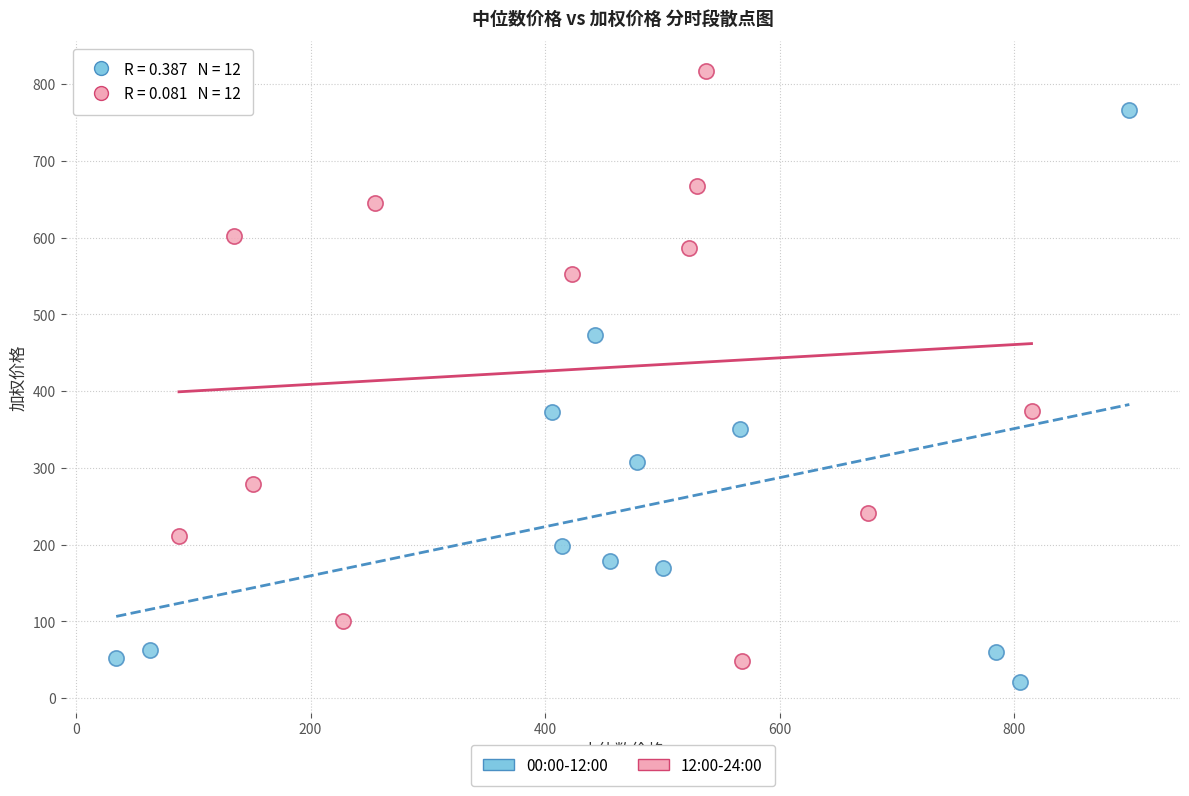

Which series contains the highest Y value?

12:00-24:00